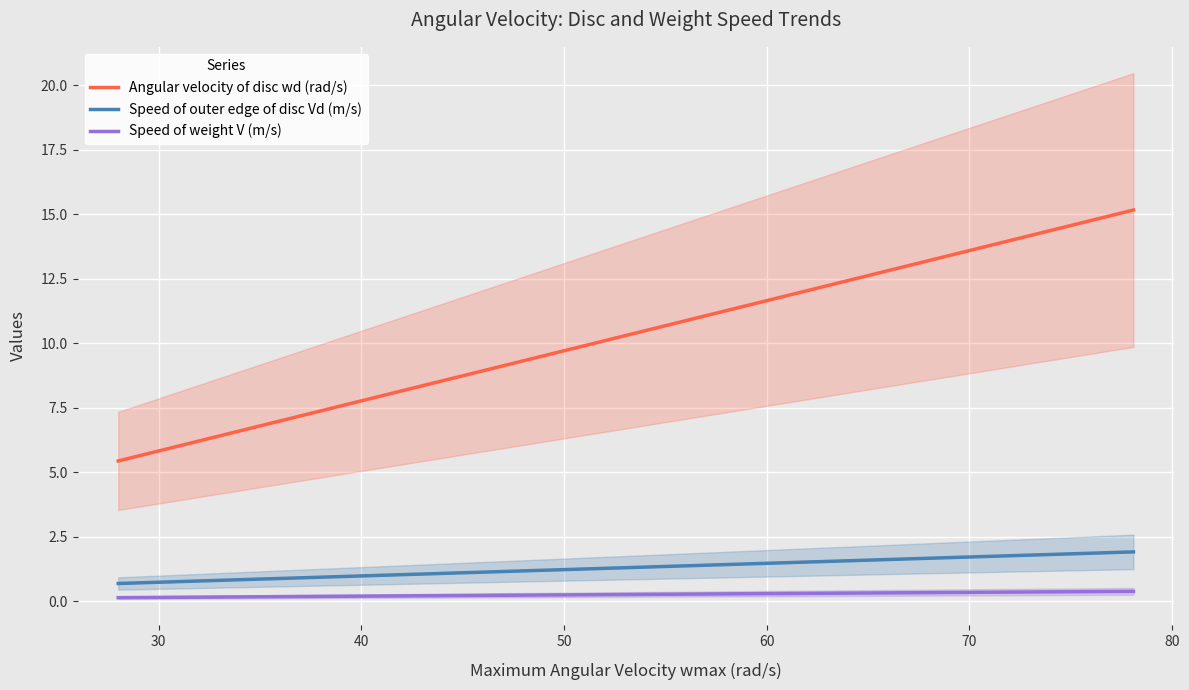

What is the minimum value for Angular velocity of disc wd (rad/s)?

5.4